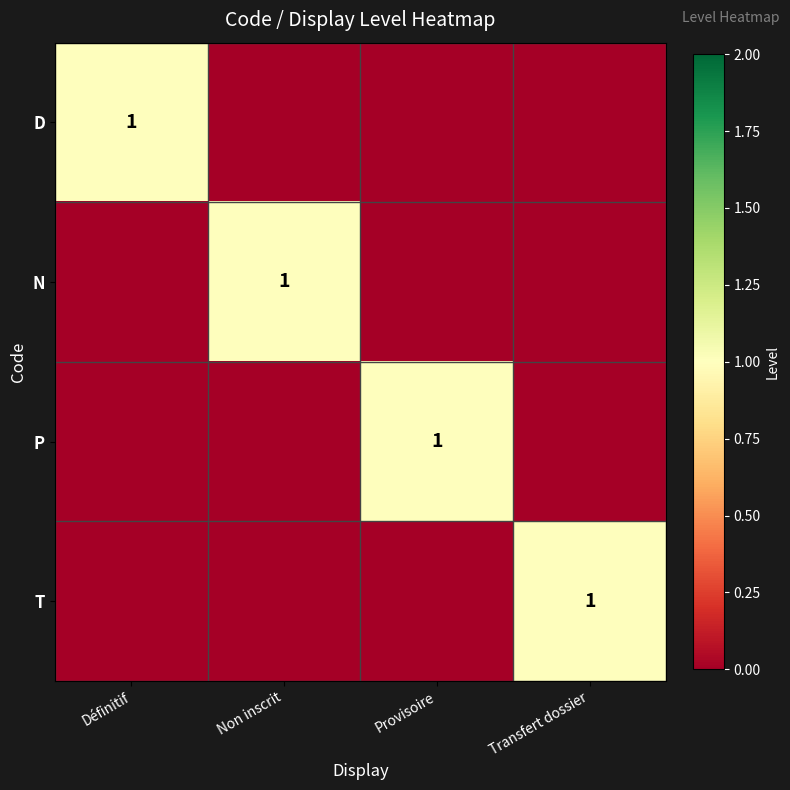

At Définitif, list the series in order from smallest to largest.

N, P, T, D